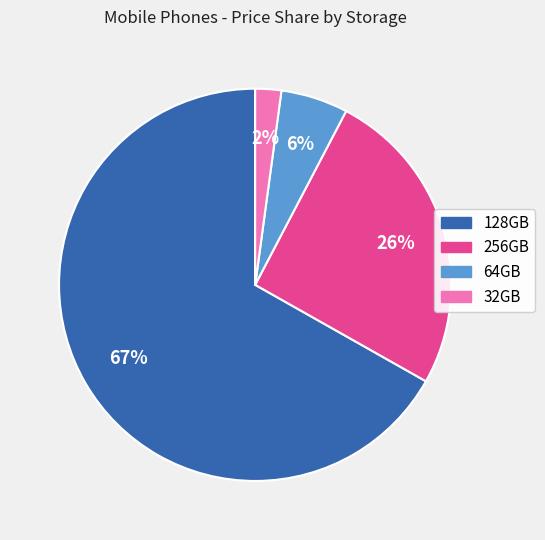

Is there a majority slice in this chart?

Yes